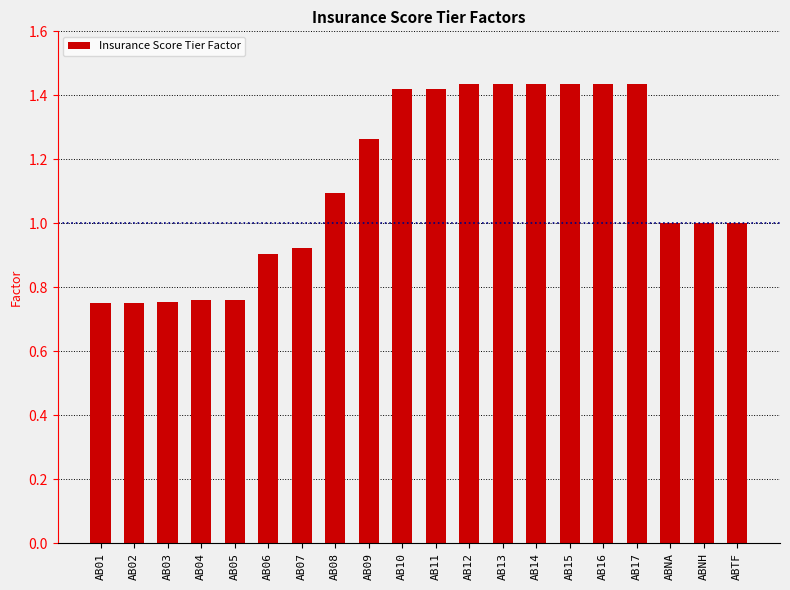

What is the value of the 8th bar from the left?

1.1